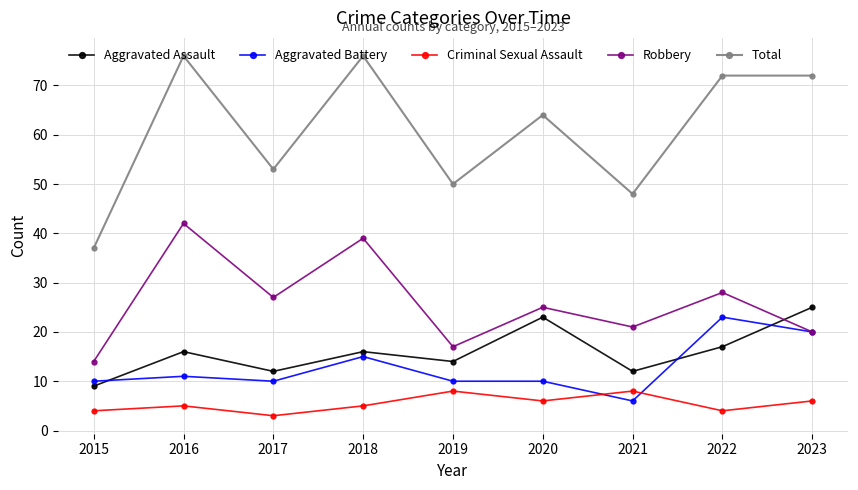

Count the number of categories in the chart.

9